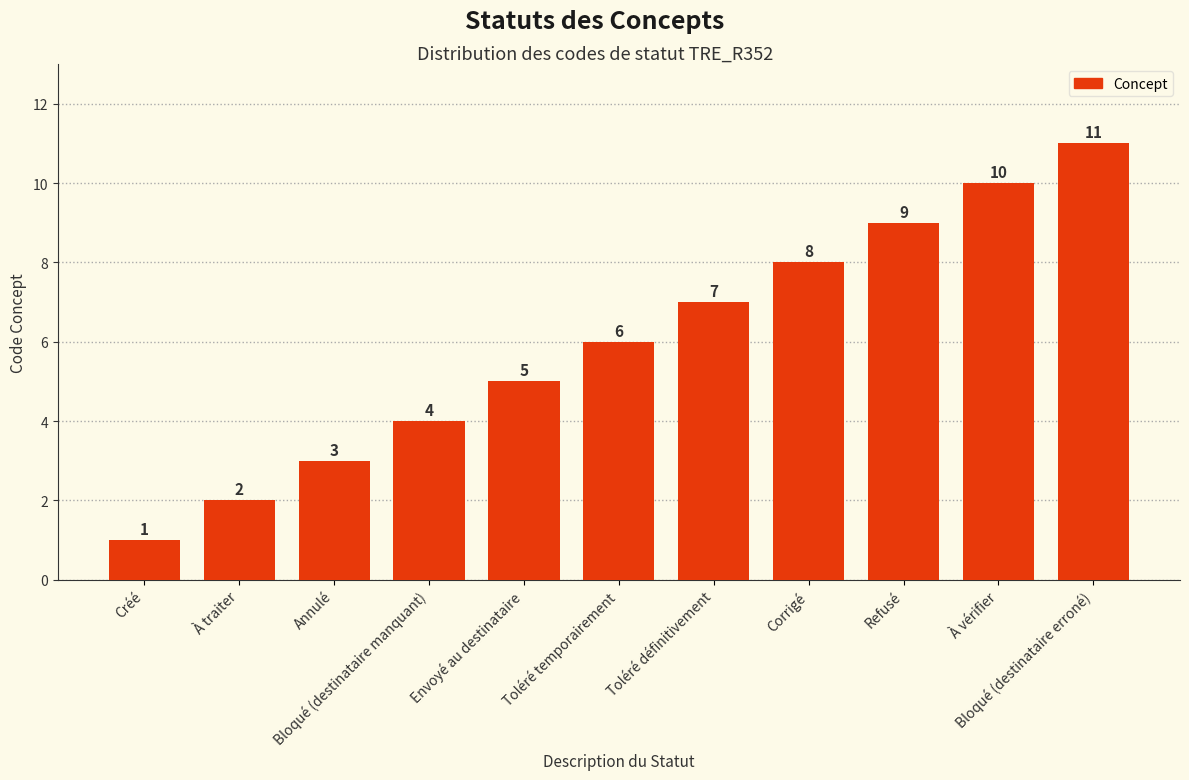

What is the average value?

6